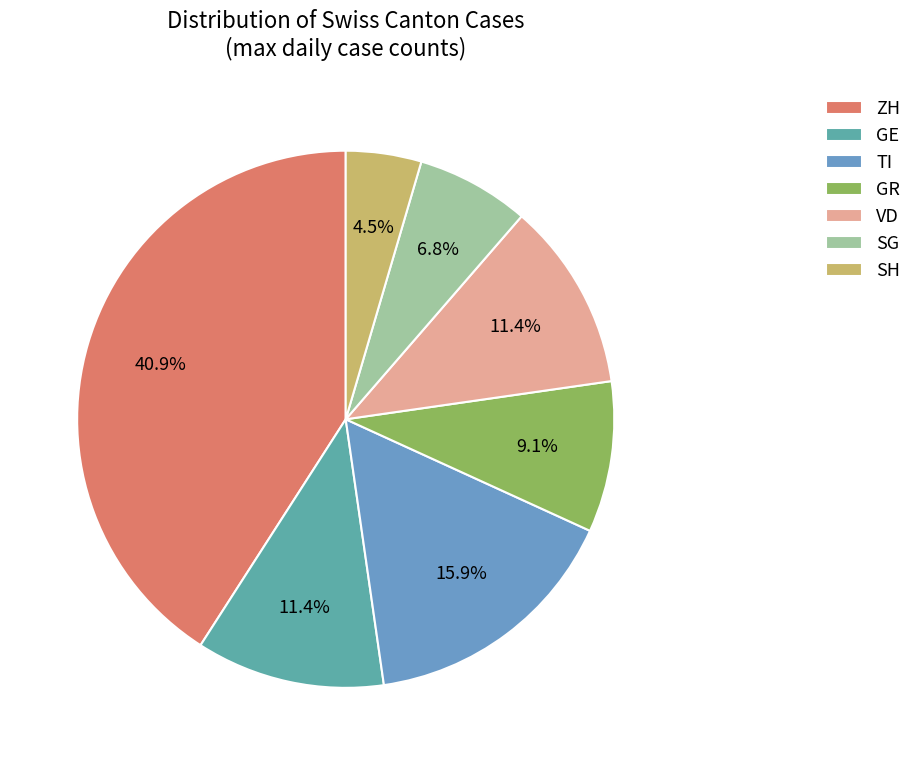

How many slices are in this pie chart?

7